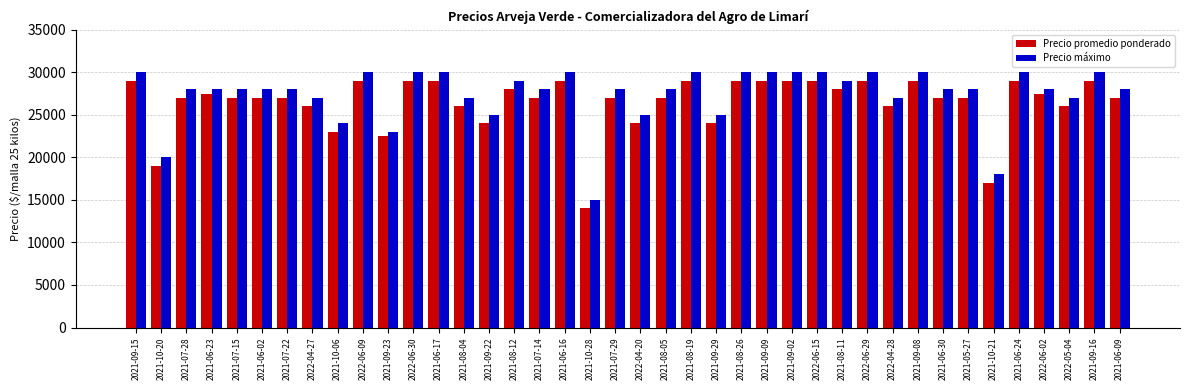

Reading right to left, list all the values displayed in this chart.

Precio promedio ponderado: 2021-06-09=27000	2021-09-16=29000	2022-05-04=26000	2022-06-02=27500	2021-06-24=29000	2021-10-21=17000	2021-05-27=27000	2021-06-30=27000	2021-09-08=29000	2022-04-28=26000	2022-06-29=29000	2021-08-11=28000	2022-06-15=29000	2021-09-02=29000	2021-09-09=29000	2021-08-26=29000	2021-09-29=24000	2021-08-19=29000	2021-08-05=27000	2022-04-20=24000	2021-07-29=27000	2021-10-28=14000	2021-06-16=29000	2021-07-14=27000	2021-08-12=28000	2021-09-22=24000	2021-08-04=26000	2021-06-17=29000	2022-06-30=29000	2021-09-23=22500	2022-06-09=29000	2021-10-06=23000	2022-04-27=26000	2021-07-22=27000	2021-06-02=27000	2021-07-15=27000	2021-06-23=27500	2021-07-28=27000	2021-10-20=19000	2021-09-15=29000
Precio máximo: 2021-06-09=28000	2021-09-16=30000	2022-05-04=27000	2022-06-02=28000	2021-06-24=30000	2021-10-21=18000	2021-05-27=28000	2021-06-30=28000	2021-09-08=30000	2022-04-28=27000	2022-06-29=30000	2021-08-11=29000	2022-06-15=30000	2021-09-02=30000	2021-09-09=30000	2021-08-26=30000	2021-09-29=25000	2021-08-19=30000	2021-08-05=28000	2022-04-20=25000	2021-07-29=28000	2021-10-28=15000	2021-06-16=30000	2021-07-14=28000	2021-08-12=29000	2021-09-22=25000	2021-08-04=27000	2021-06-17=30000	2022-06-30=30000	2021-09-23=23000	2022-06-09=30000	2021-10-06=24000	2022-04-27=27000	2021-07-22=28000	2021-06-02=28000	2021-07-15=28000	2021-06-23=28000	2021-07-28=28000	2021-10-20=20000	2021-09-15=30000